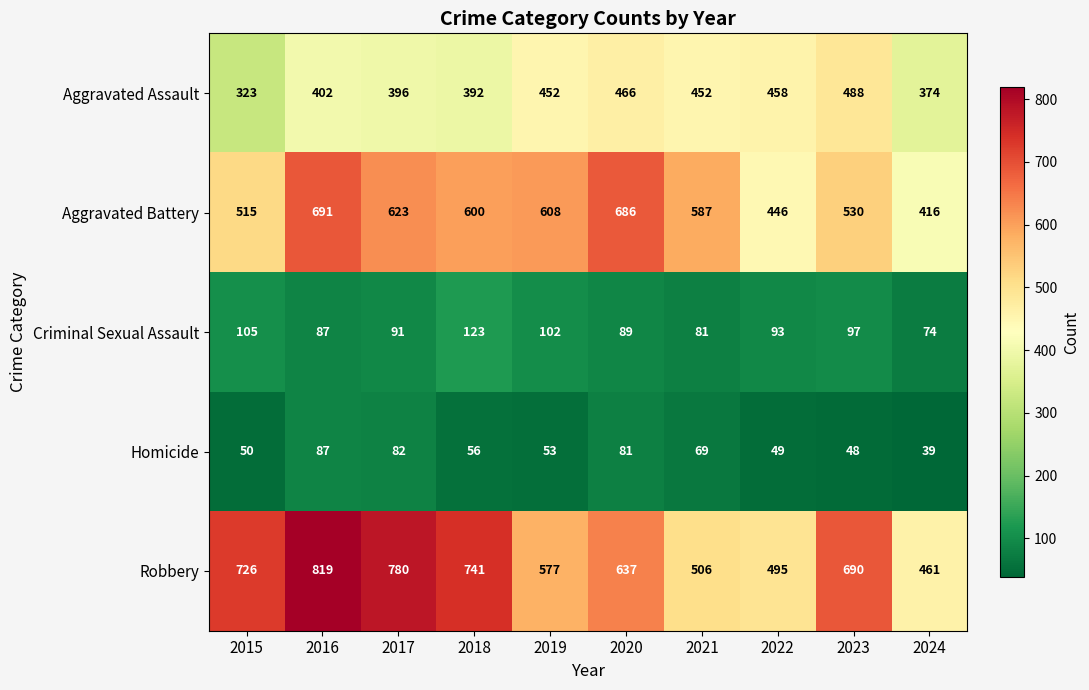

Which series has the largest total across all categories?

Robbery